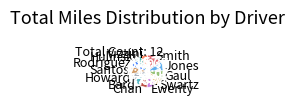

Between Swartz and Smith, which is larger?

Smith